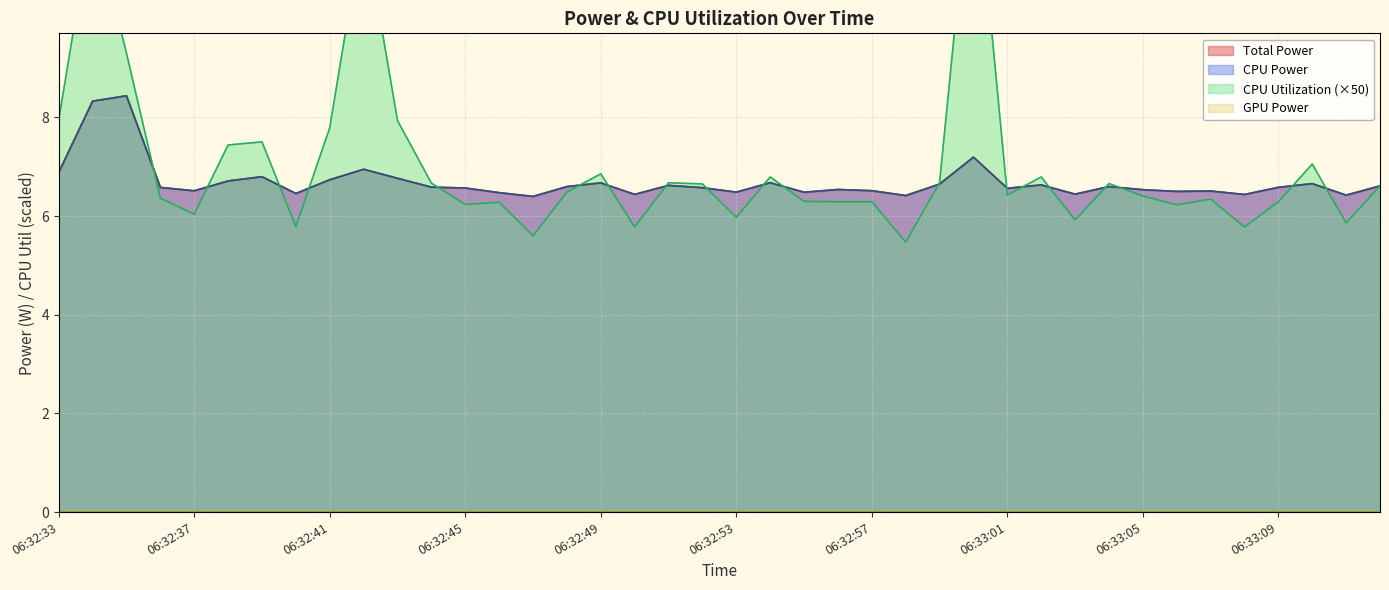

Which series has the largest total across all categories?

Total Power